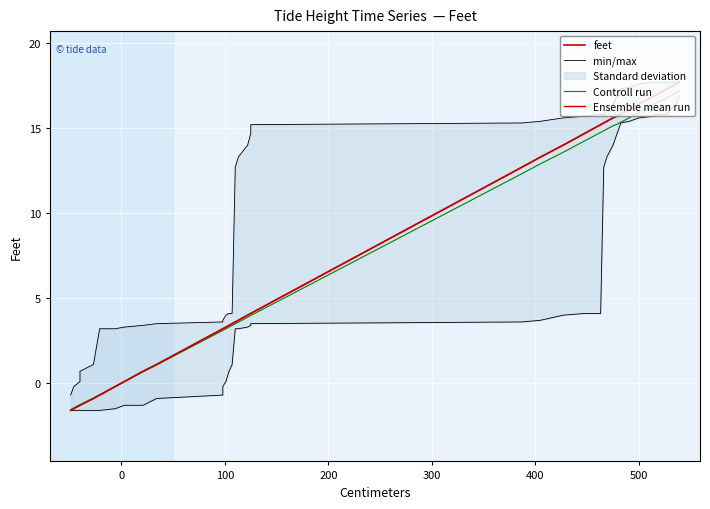

Is this an area chart (filled region under the line)?

No